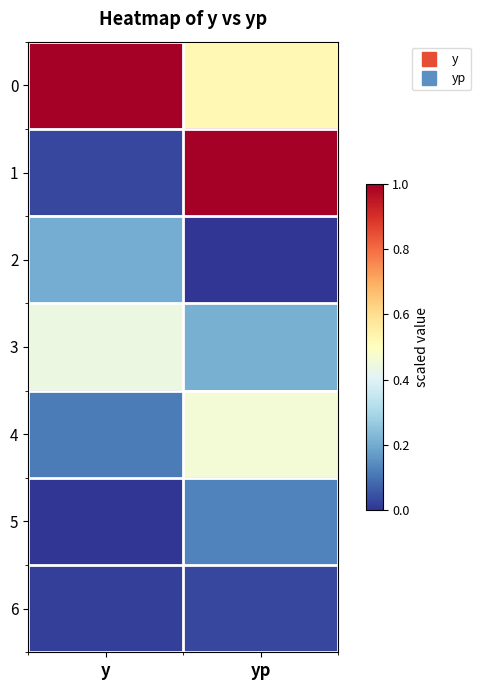

Count the number of categories in the chart.

2